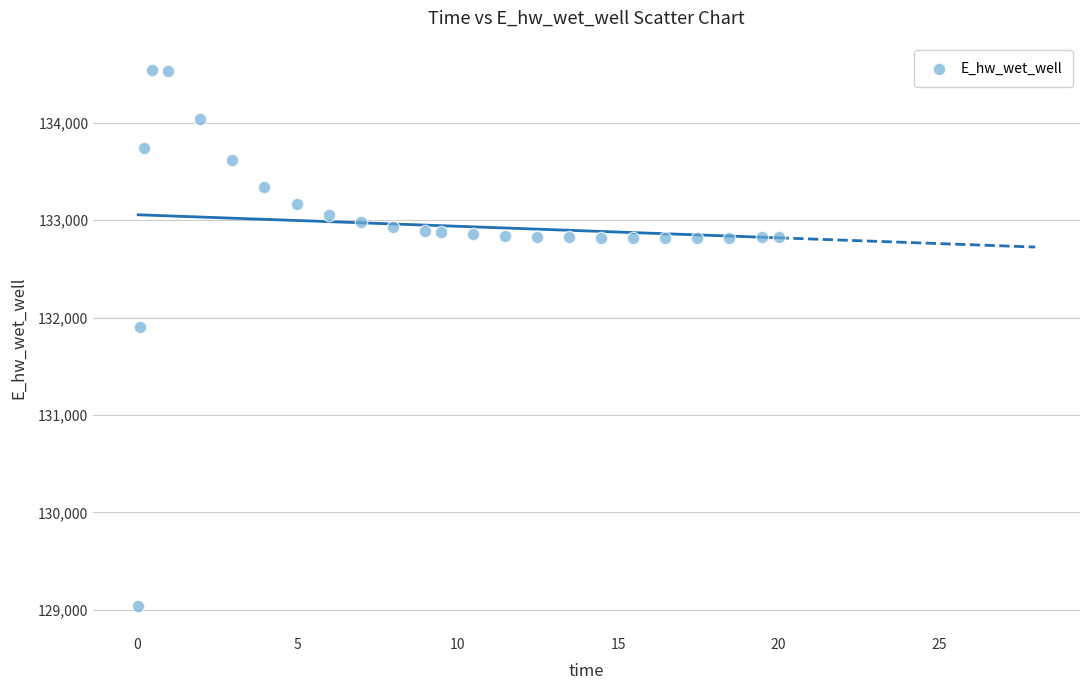

What Y value in the scatter plot is closest to 131787?

131906.7